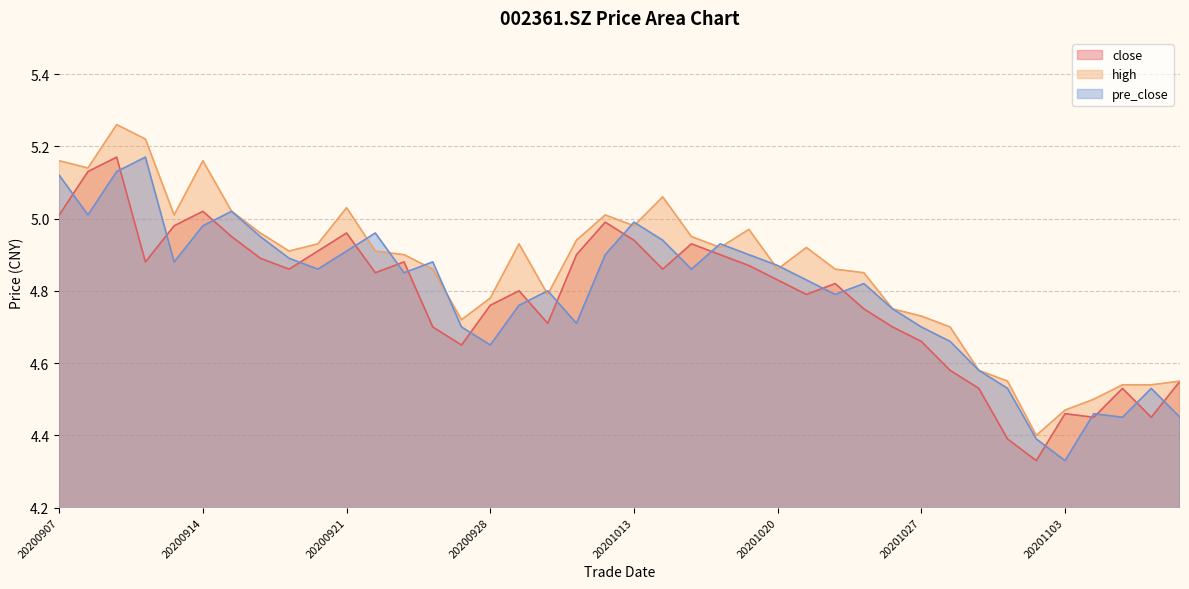

What is the average value of the pre_close series?

4.8